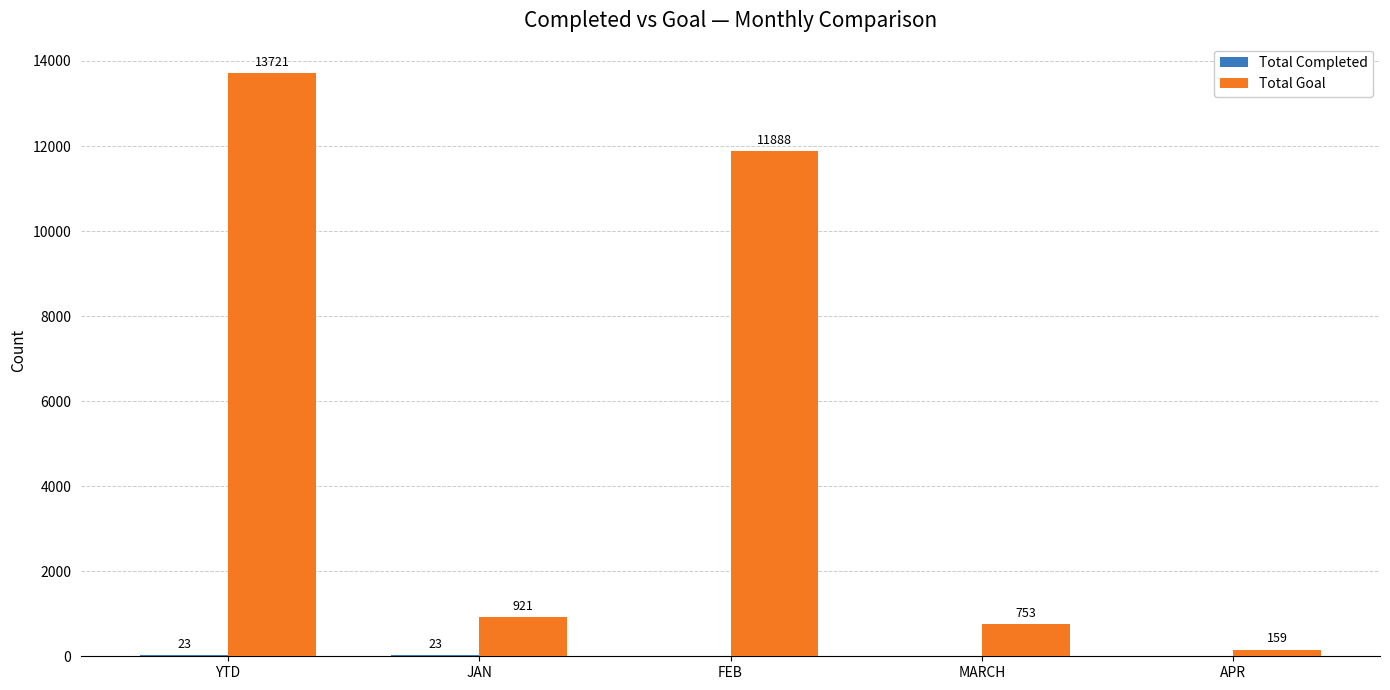

Which series has the largest total across all categories?

Total Goal